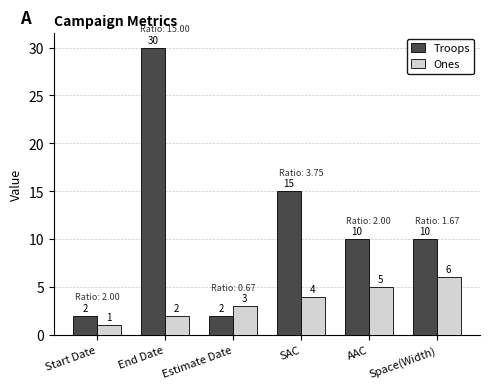

The Troops series shows 2 at Start Date. True or false?

True